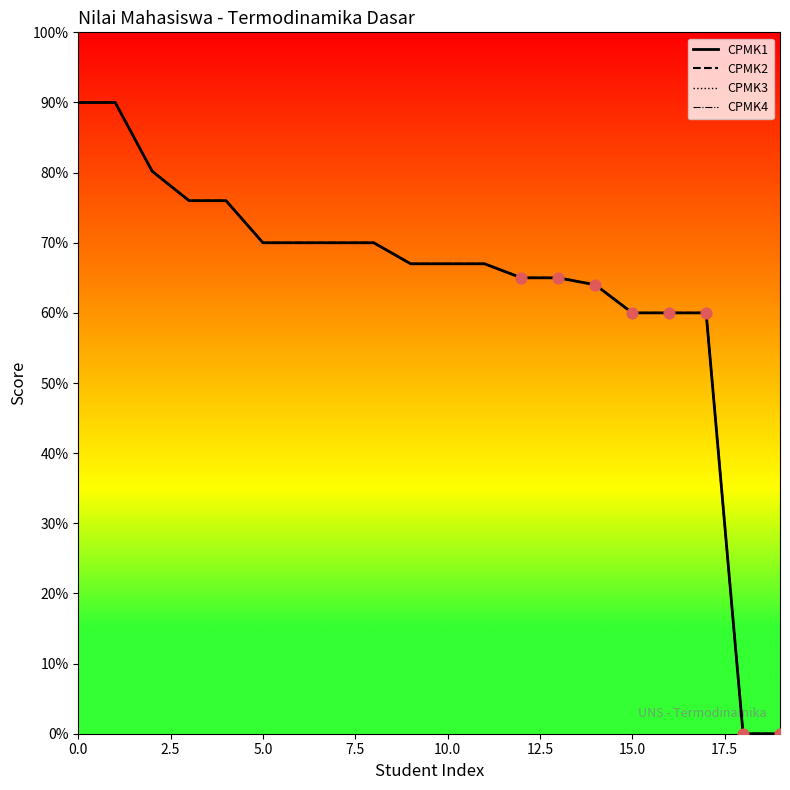

Does the chart have visible grid lines?

No